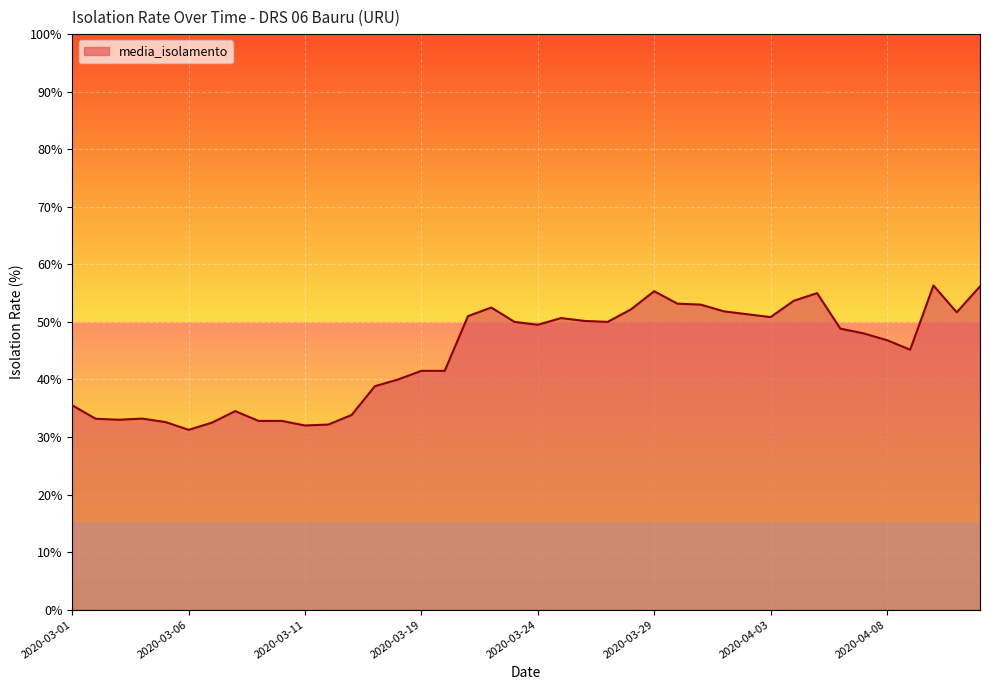

What is the maximum value shown in the chart?

56.3